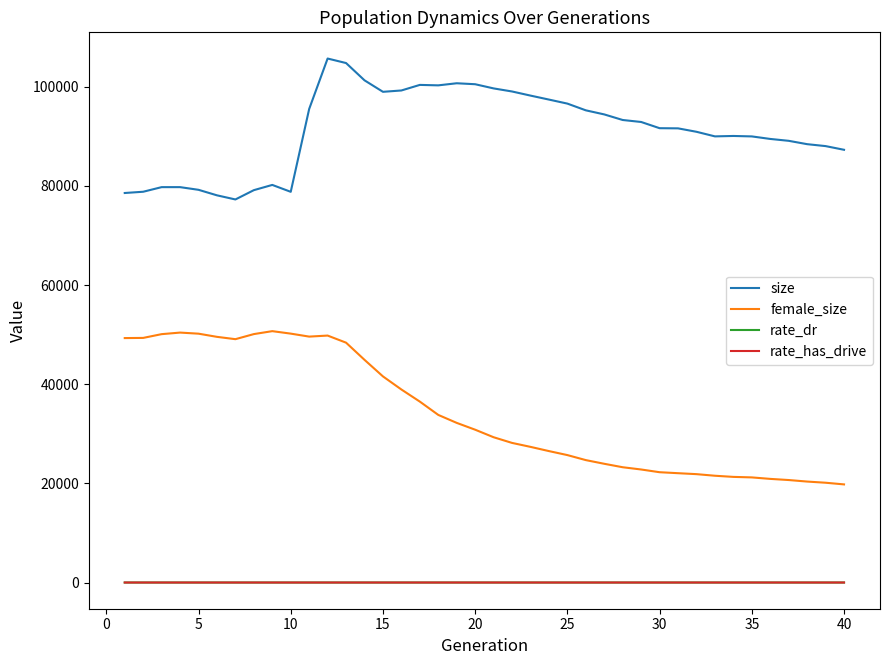

Which series has the largest range (max minus min)?

female_size